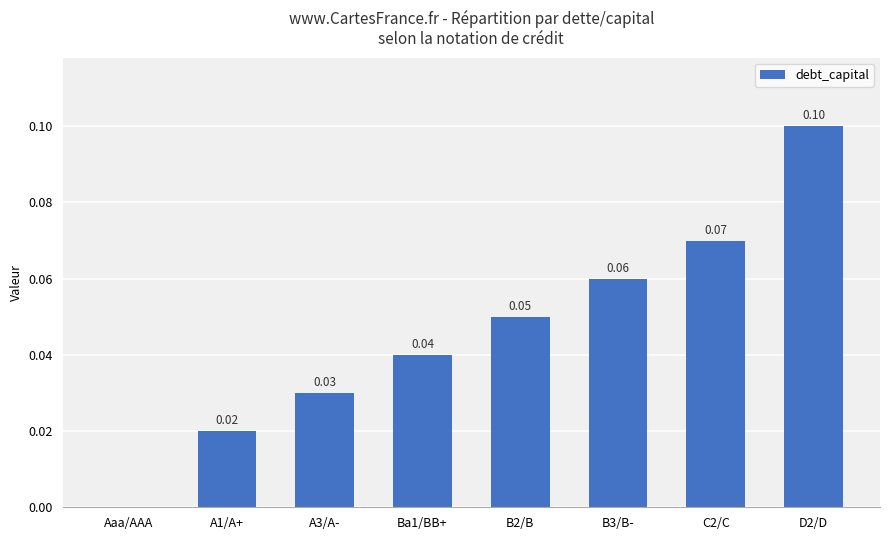

What is the sum of all values?

0.4